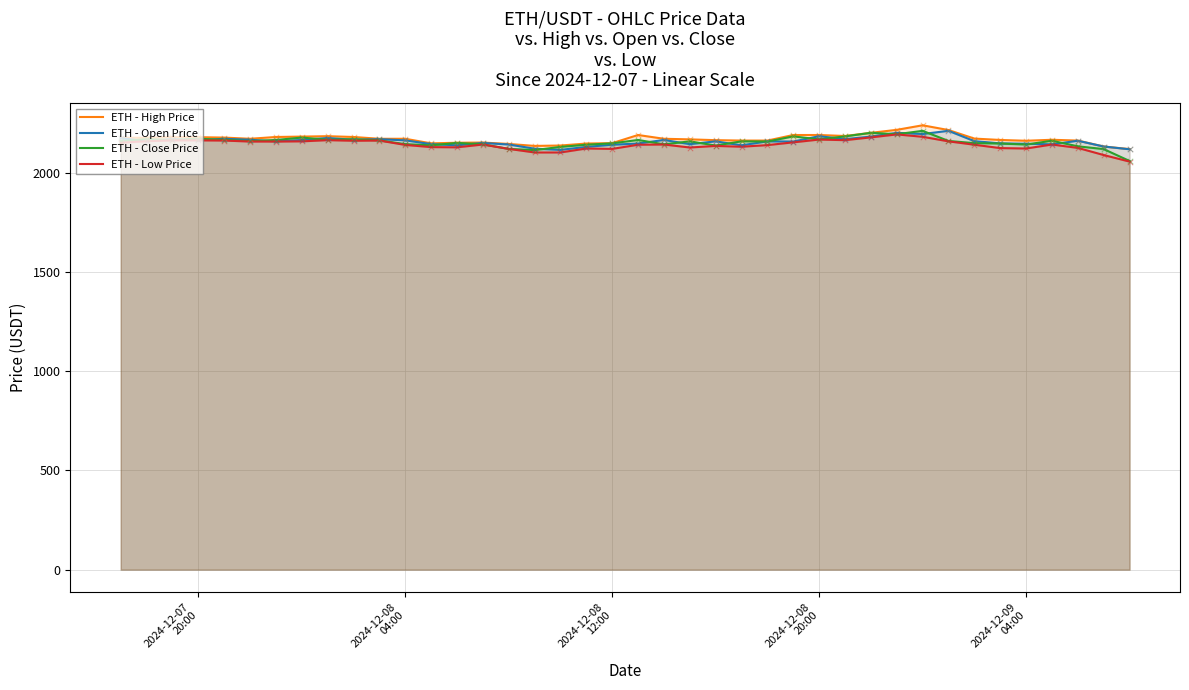

What is the highest value of the ETH - High Price series?

2240